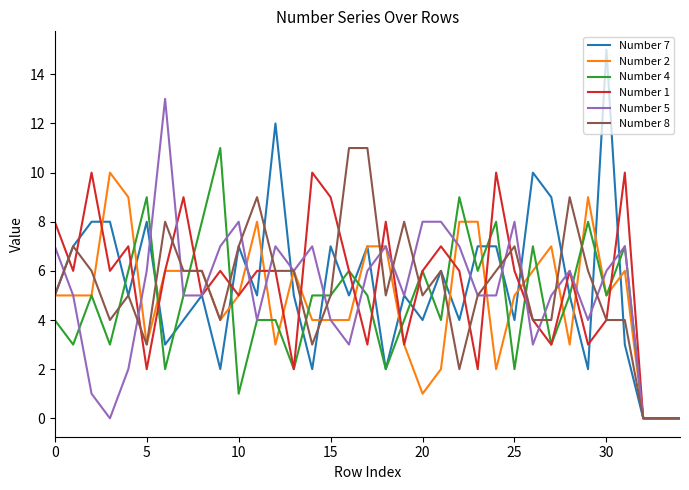

Which series has the widest spread of values?

Number 7